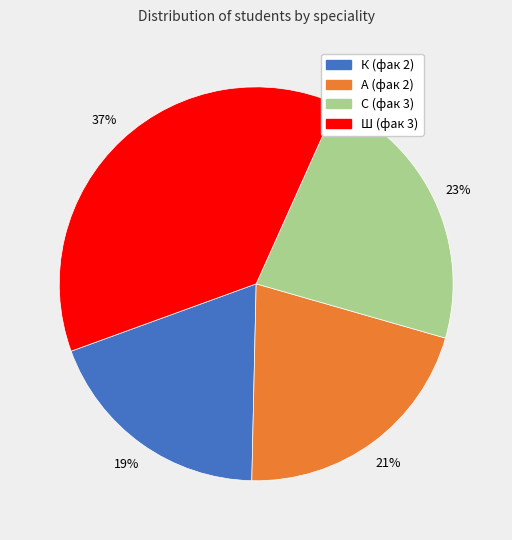

How many segments does this pie chart have?

4